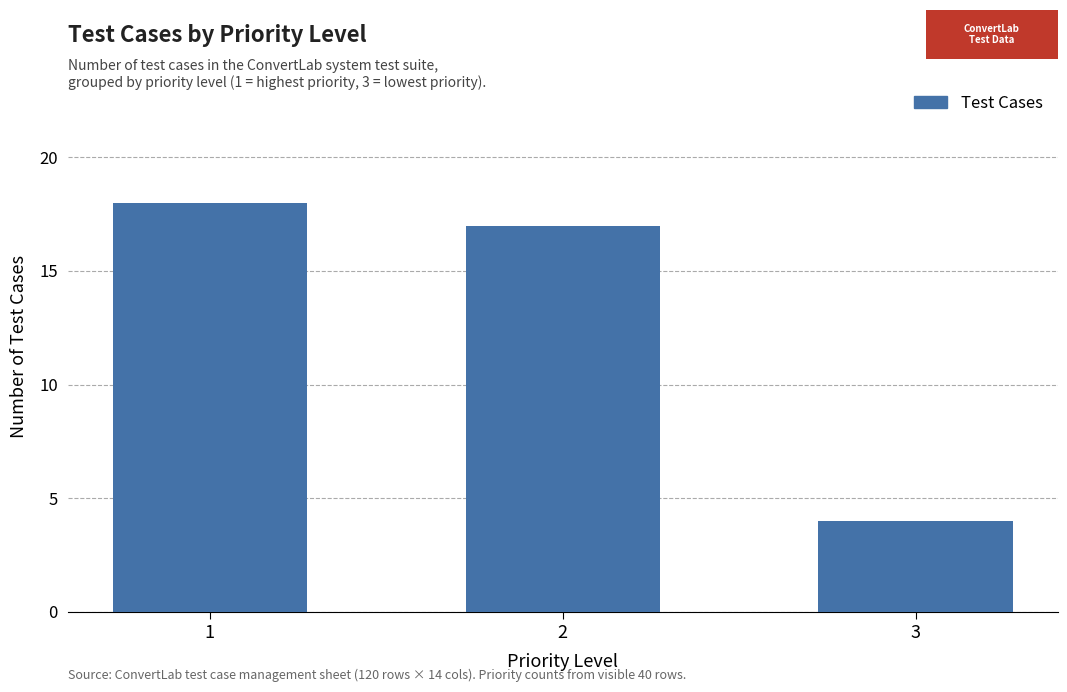

Reading right to left, list all the values displayed in this chart.

4	17	18